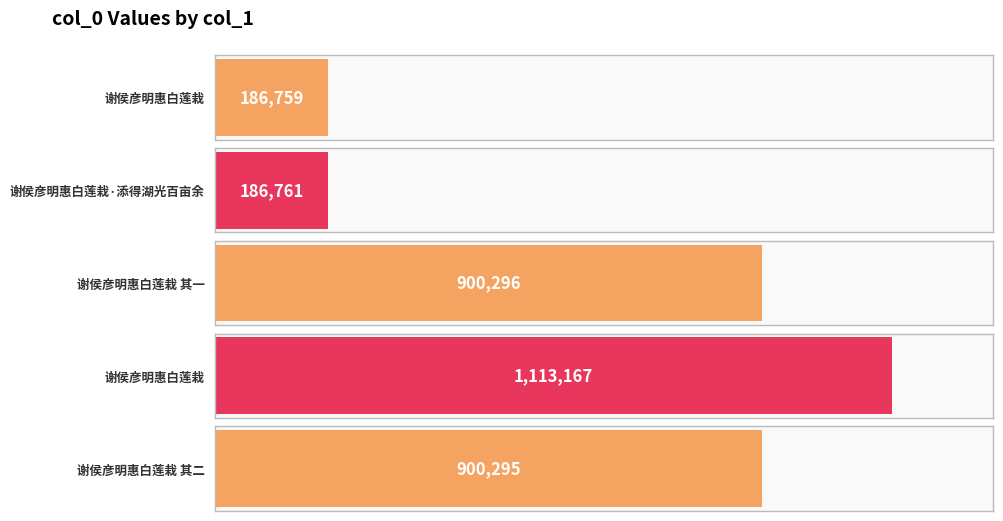

What is the value of the 5th bar from the left?

900295